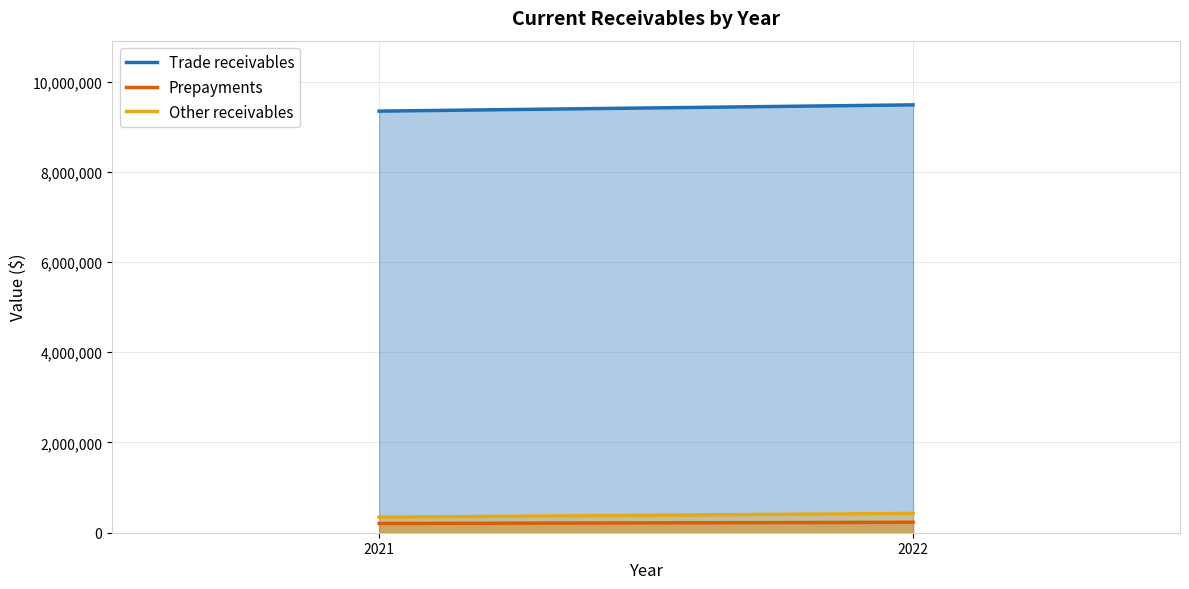

Read the Other receivables value at 2021, to the nearest 10.

343940